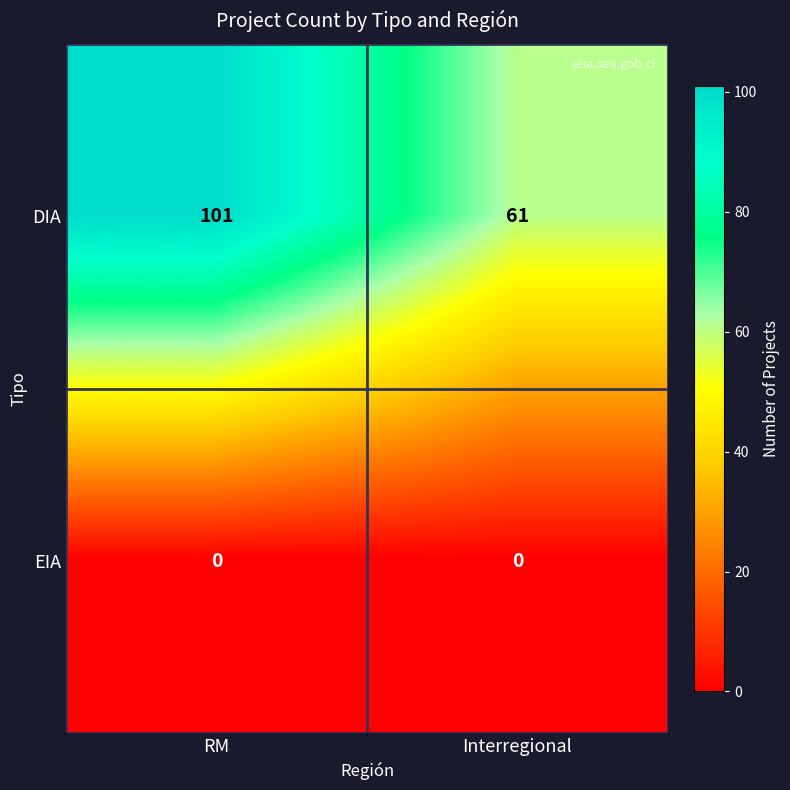

Which label corresponds to the largest value in the chart?

RM